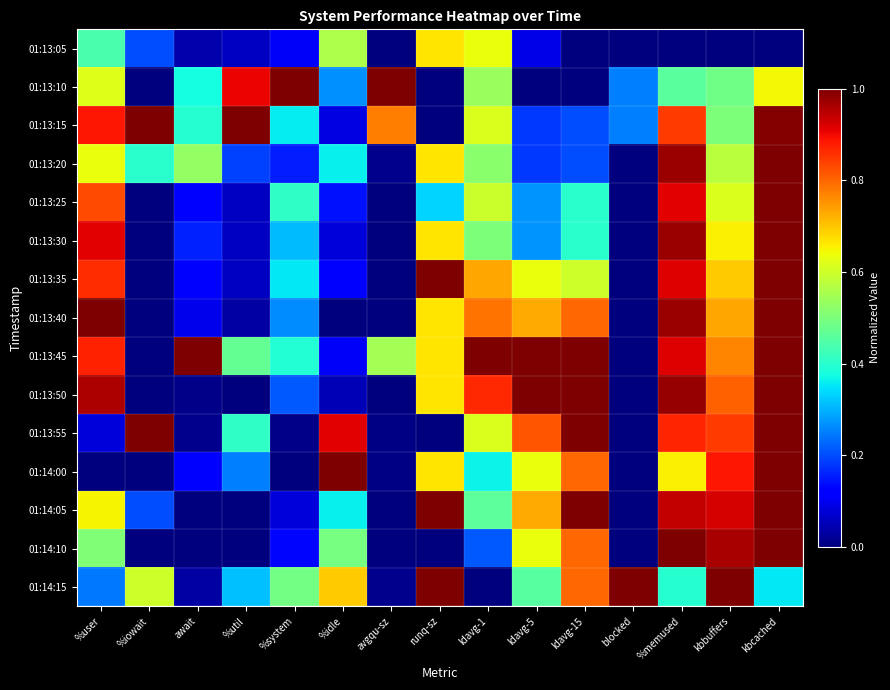

Between %iowait and ldavg-1, which is larger?

ldavg-1